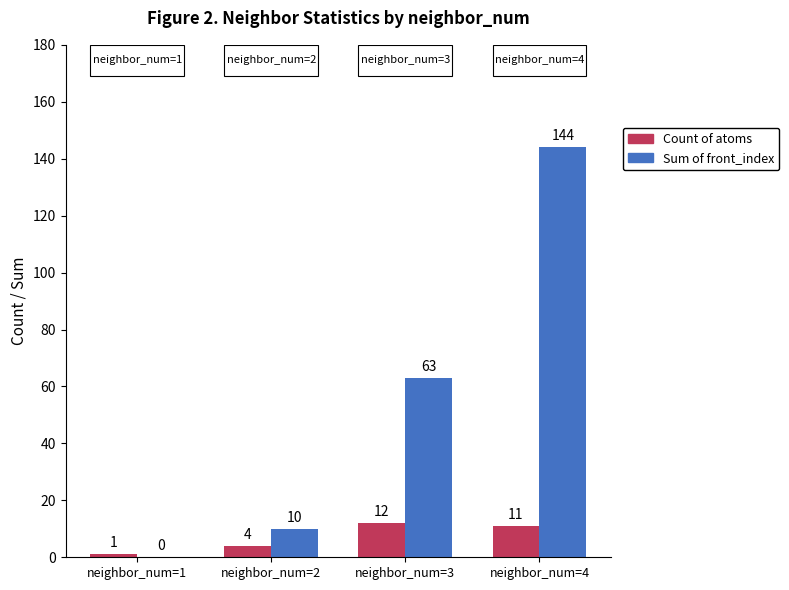

How many values in Sum of front_index are above zero?

3